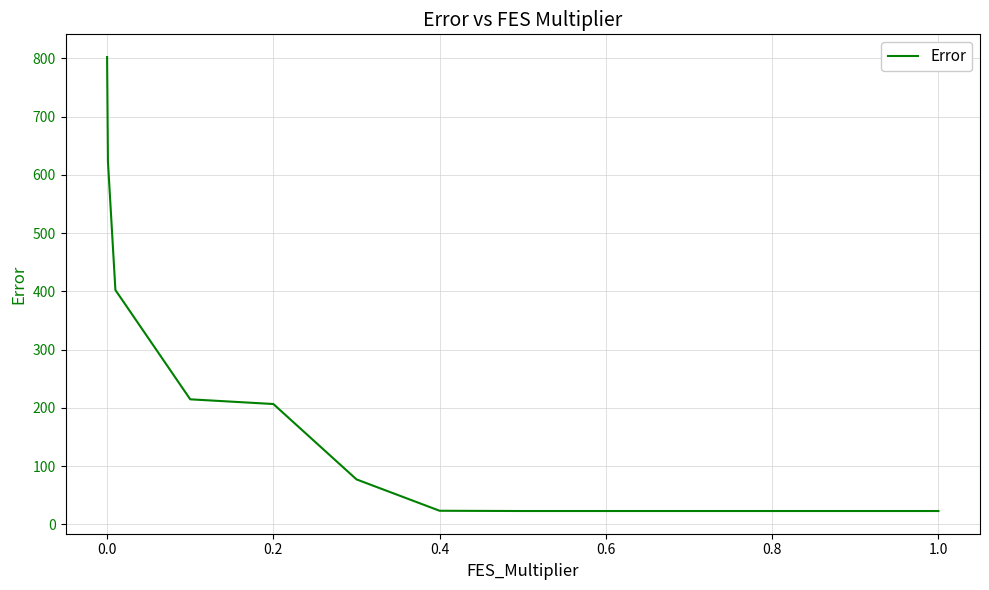

What is the difference between the maximum and minimum values?

779.4